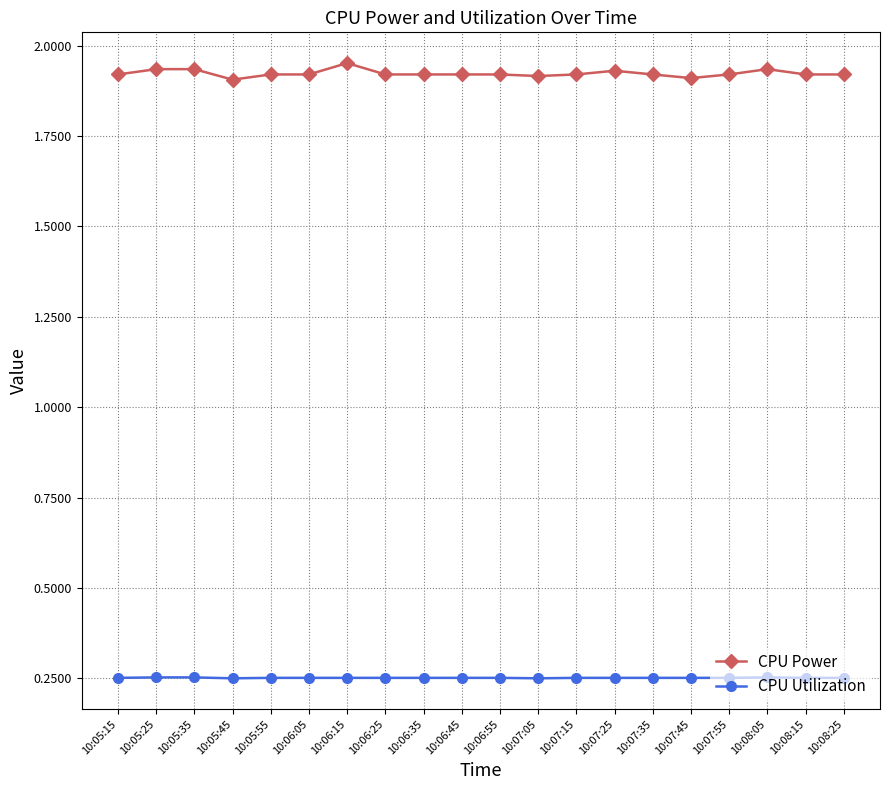

True or false: CPU Power has more than 1 interior local peaks.

True